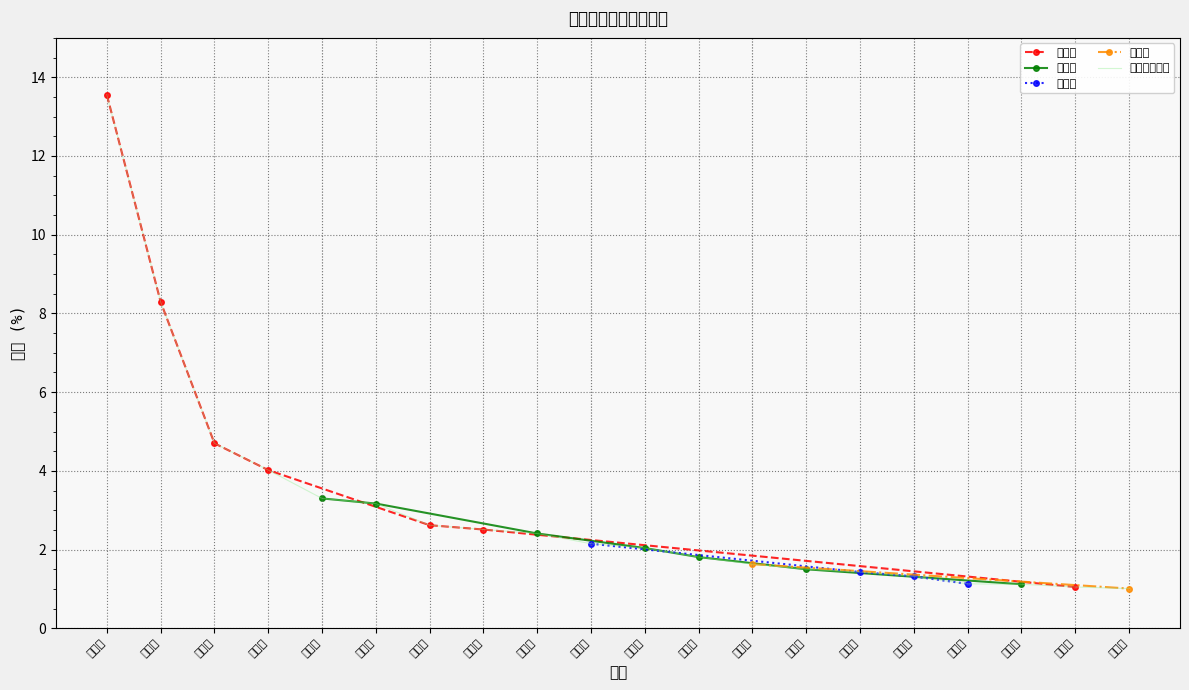

What is the label of the 20th point from the left?

长沙市